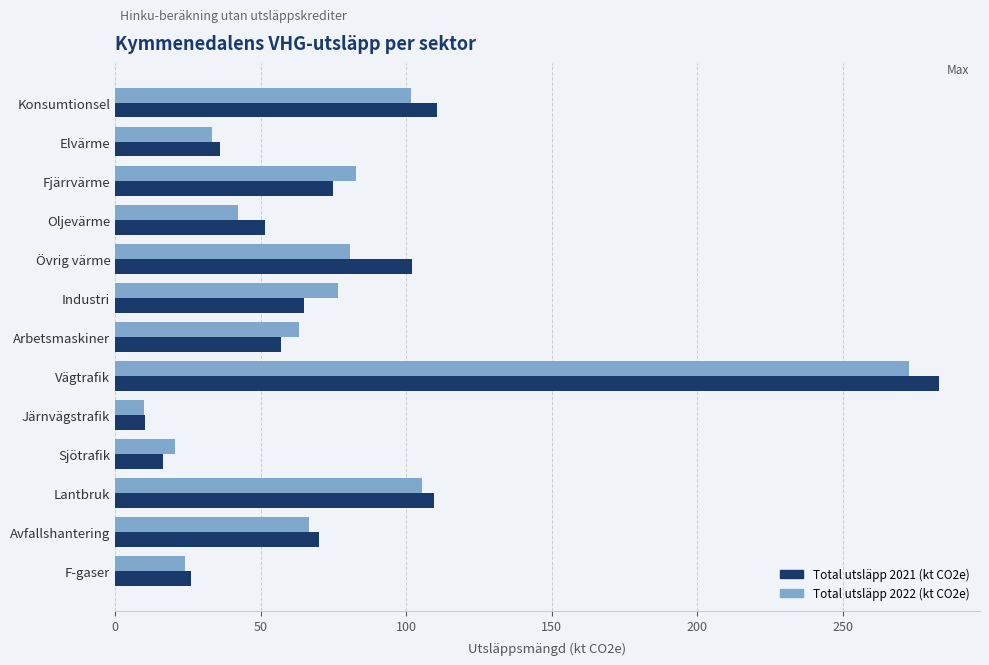

Between Industri and Järnvägstrafik, which series saw the biggest shift?

Total utsläpp 2022 (kt CO2e)